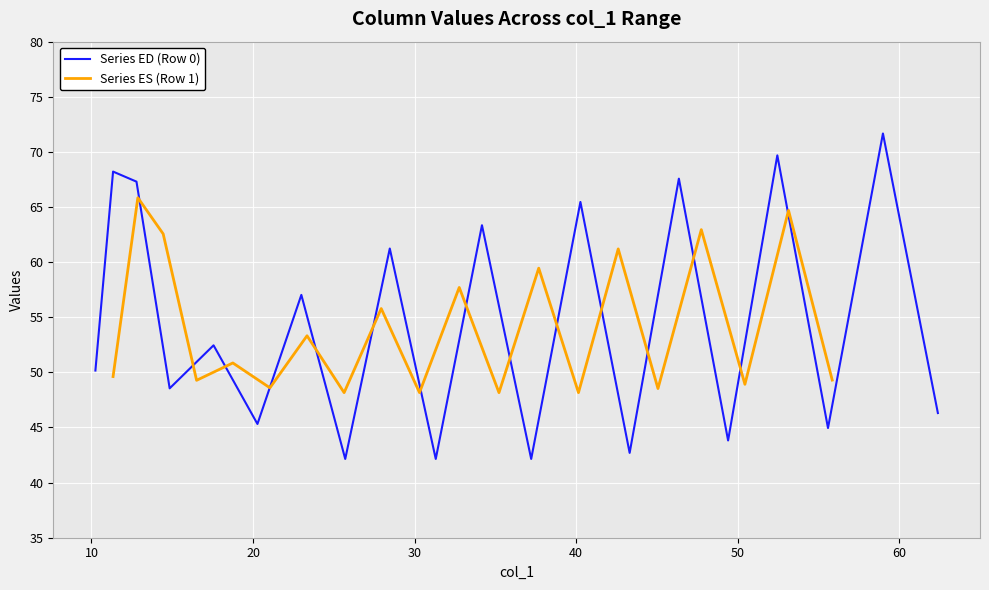

What is the maximum value for Series ED (Row 0)?

71.7